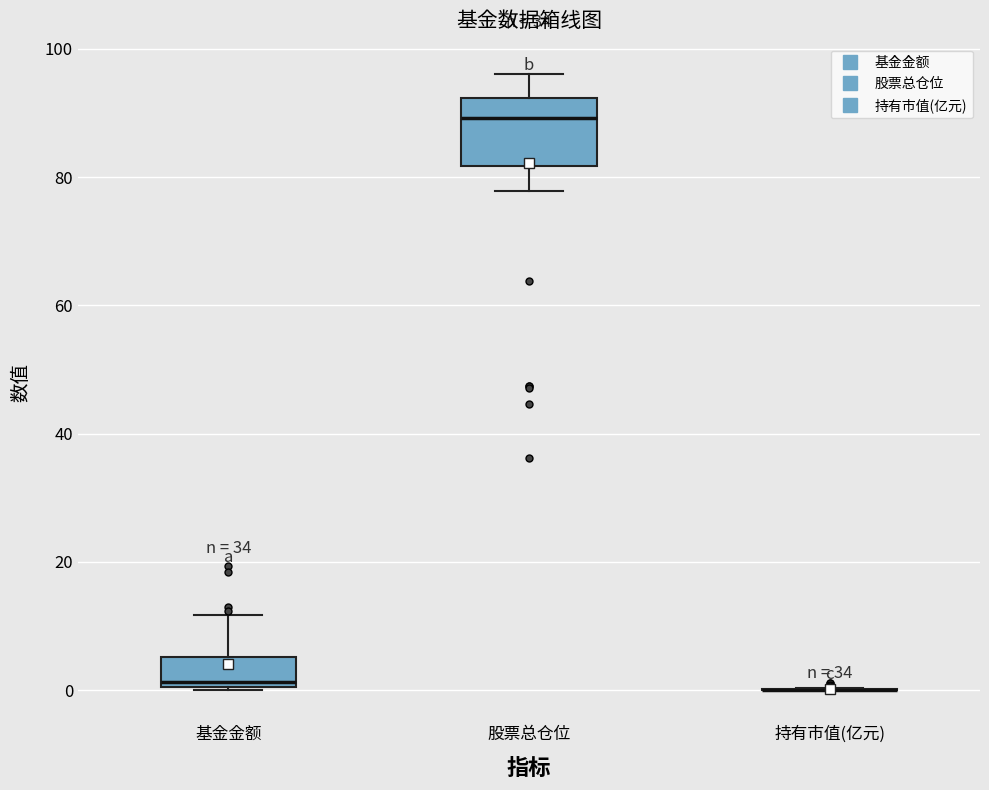

Which box is the tallest, from its lower edge to its upper edge?

股票总仓位